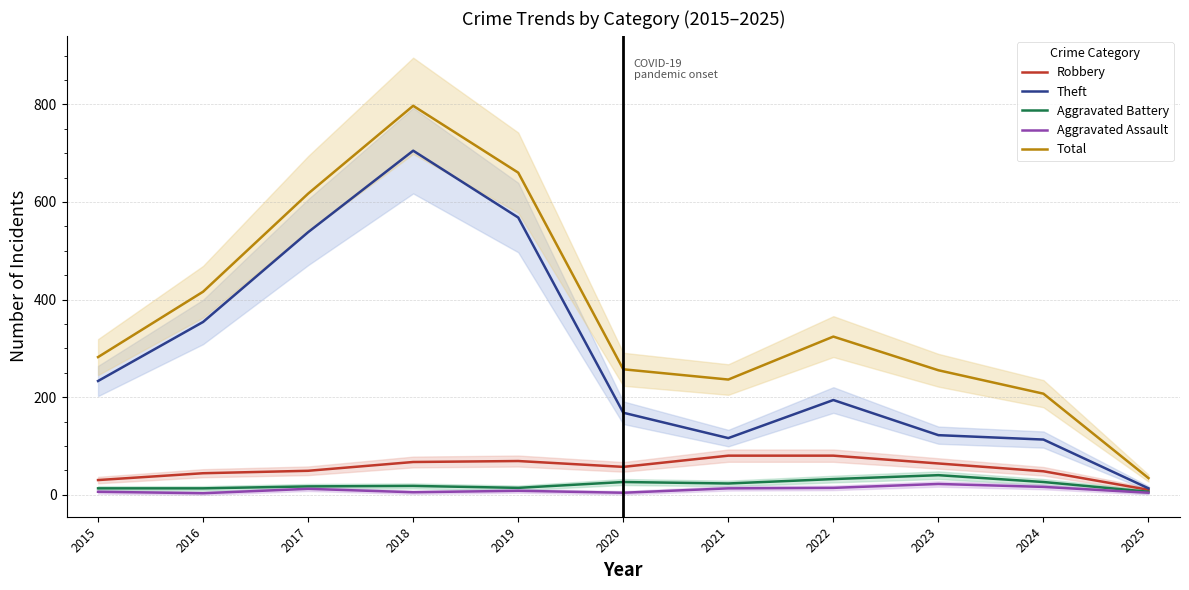

What is the value of the Aggravated Battery point at the 5th from the left?

14